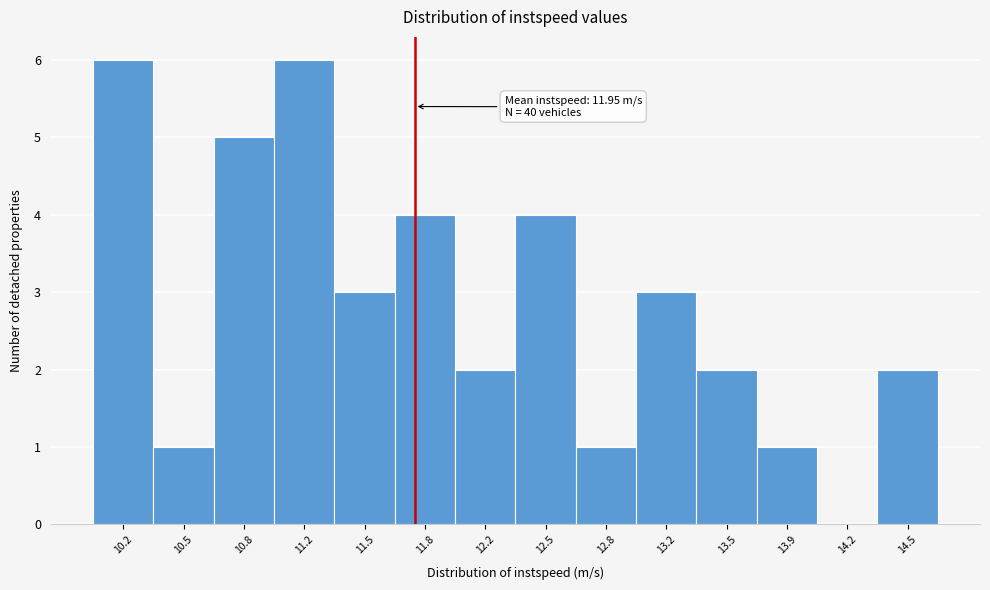

Reading left to right, list all the values displayed in this chart.

10.2=6	10.5=1	10.8=5	11.2=6	11.5=3	11.8=4	12.2=2	12.5=4	12.8=1	13.2=3	13.5=2	13.9=1	14.2=0	14.5=2